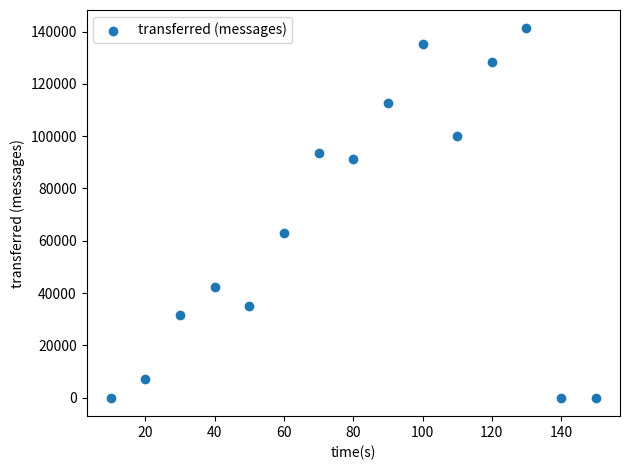

What Y value in the scatter plot is closest to 70590?

63160